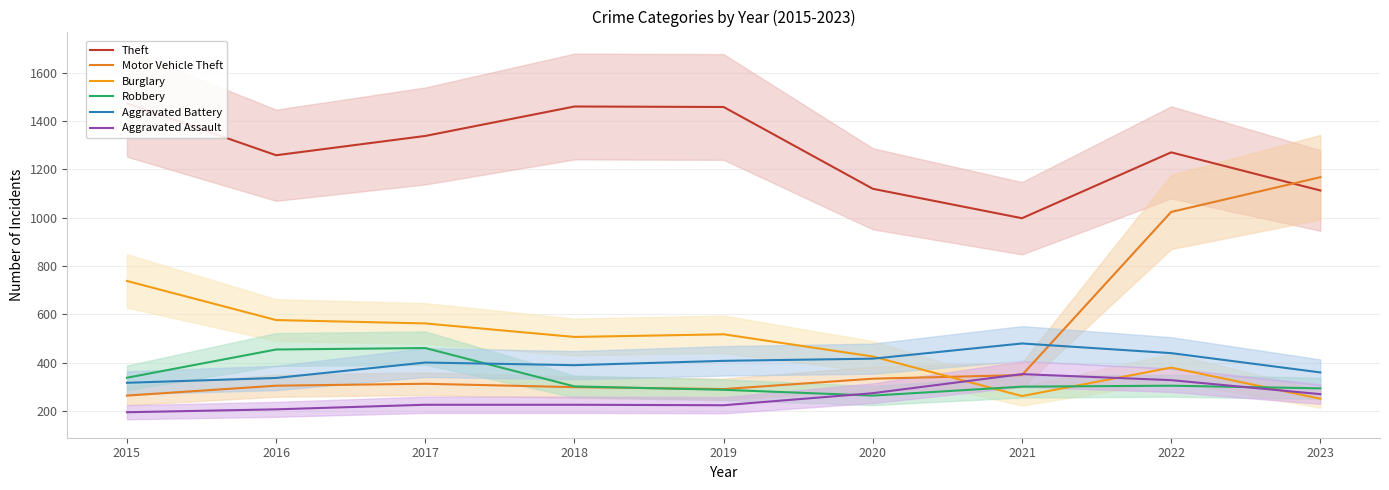

At which label does Theft reach its minimum?

2021